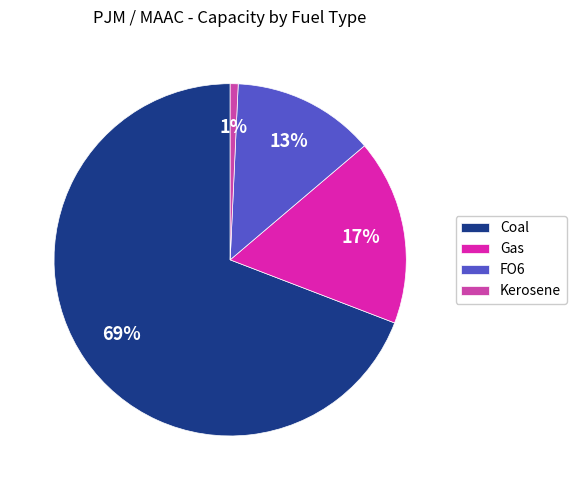

Rank the categories by value from highest to lowest.

Coal, Gas, FO6, Kerosene